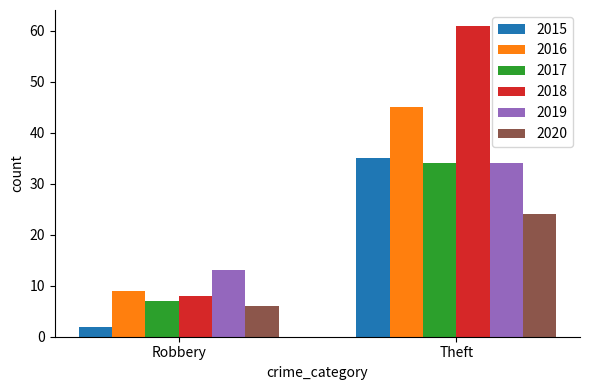

How many bars are there in each group?

6